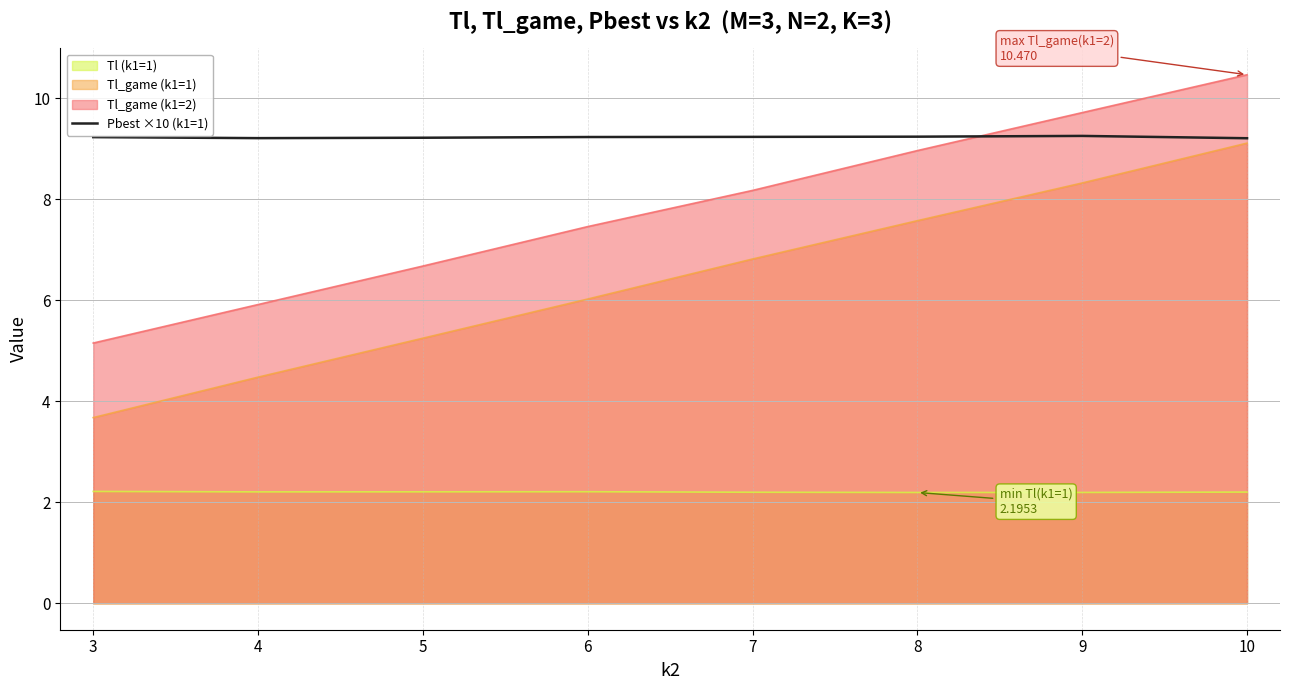

Is it true that the value at 8 is 13.5?

False